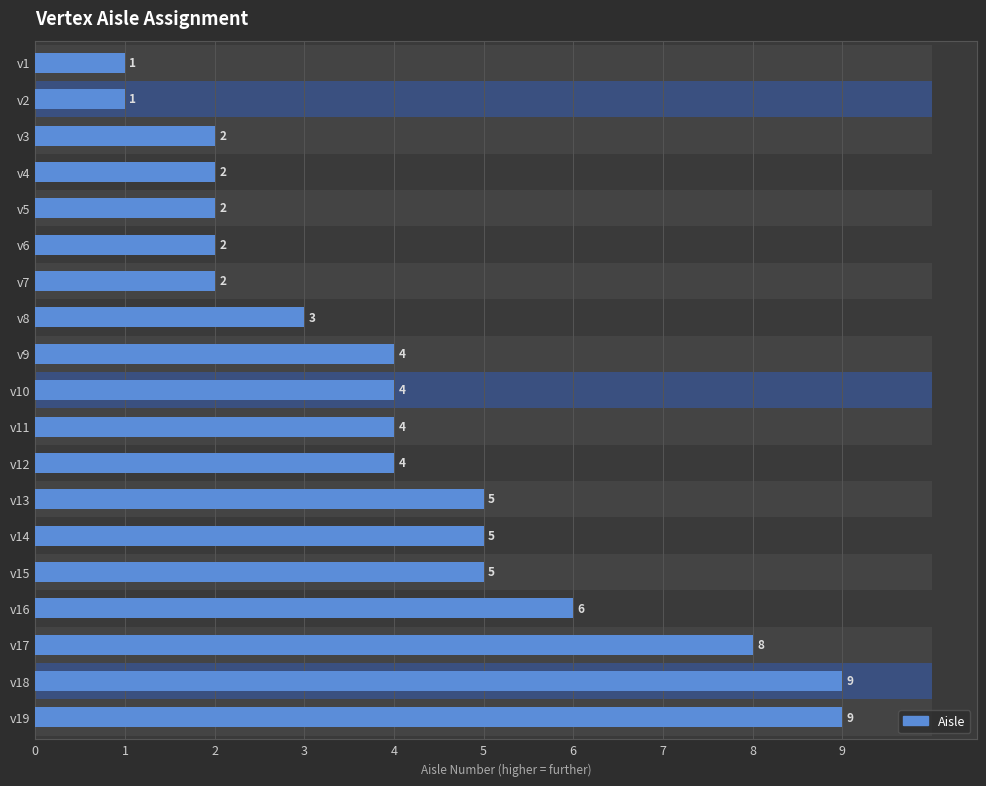

What is the sum of the values at v4 and v5?

4